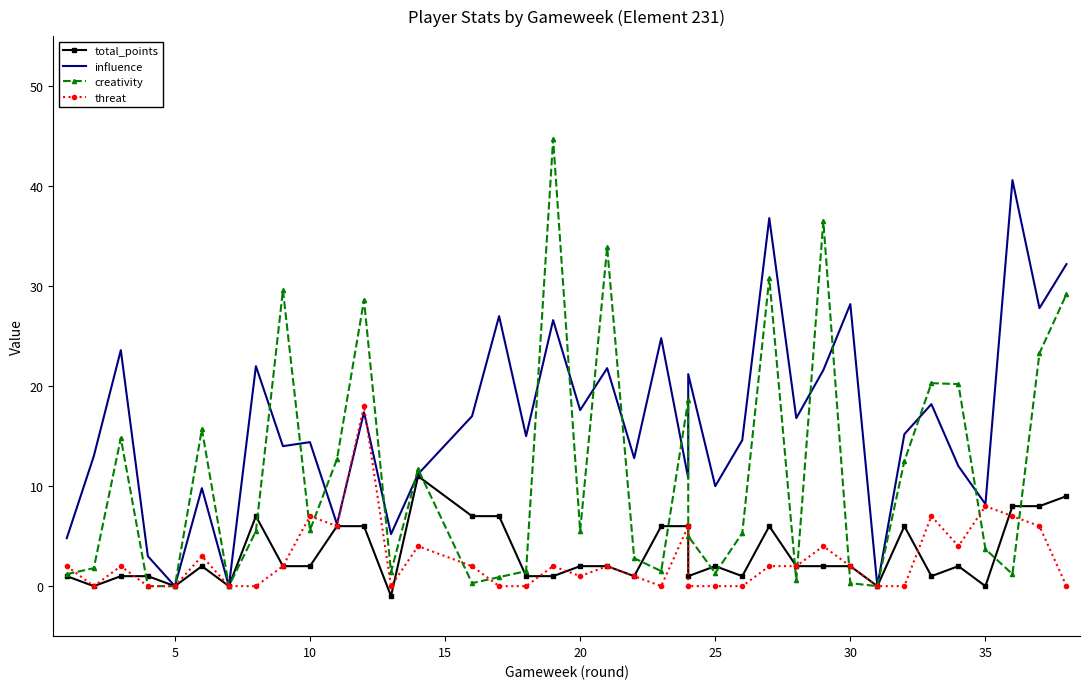

Which series has the largest range (max minus min)?

creativity